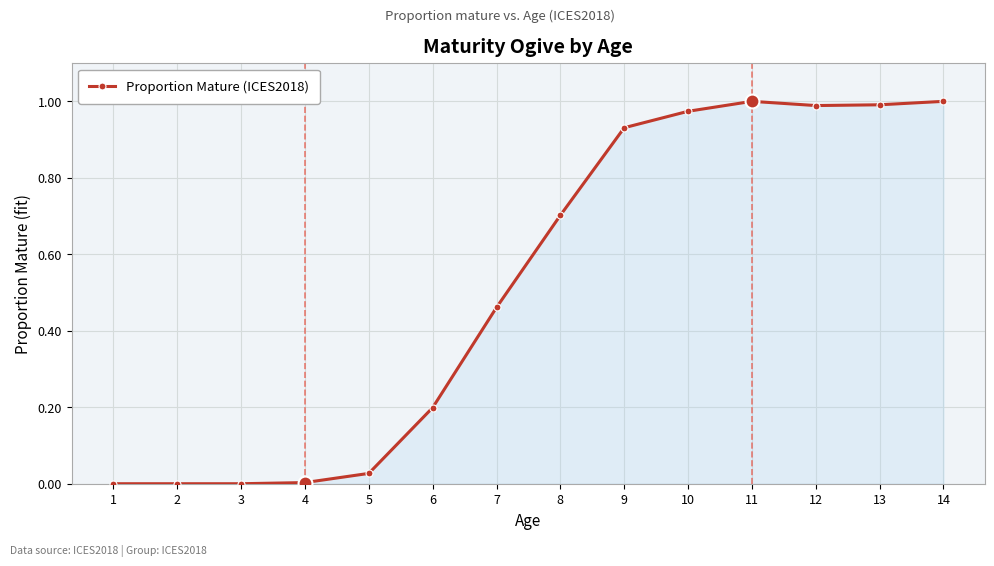

The chart shows a value of 0.6 at 3. True or false?

False